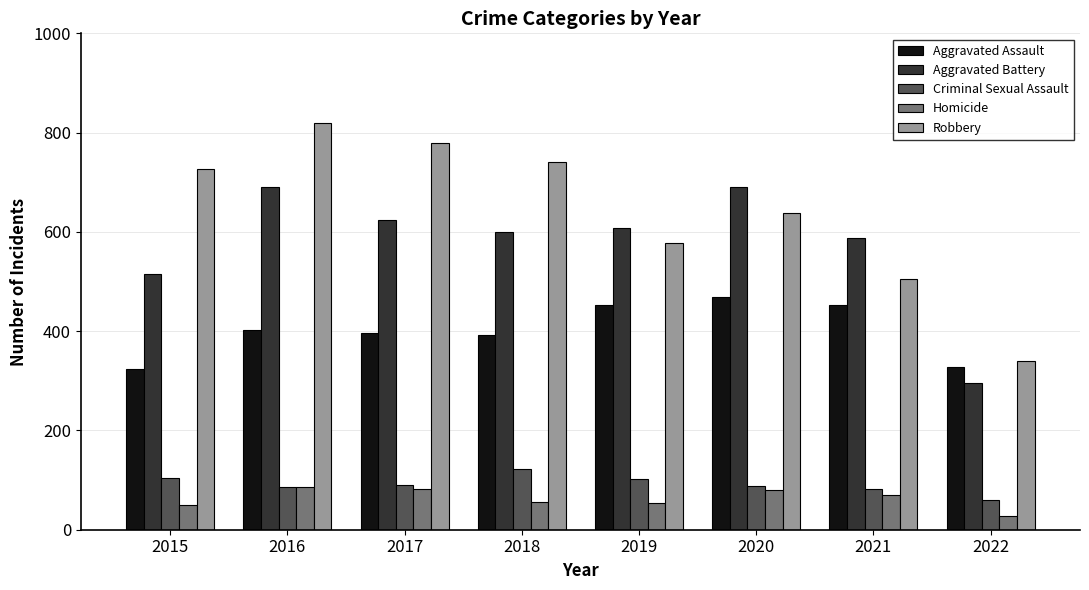

Which series has the largest total across all categories?

Robbery